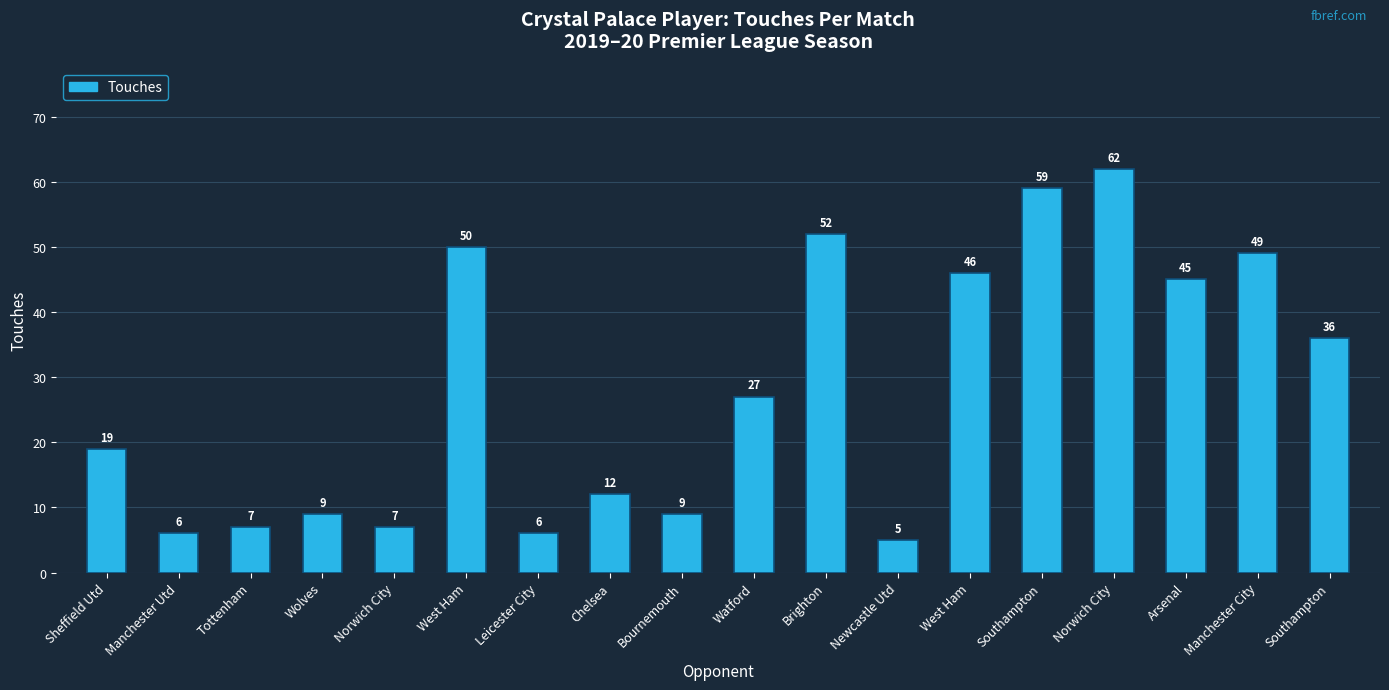

How many bars are there in total?

18